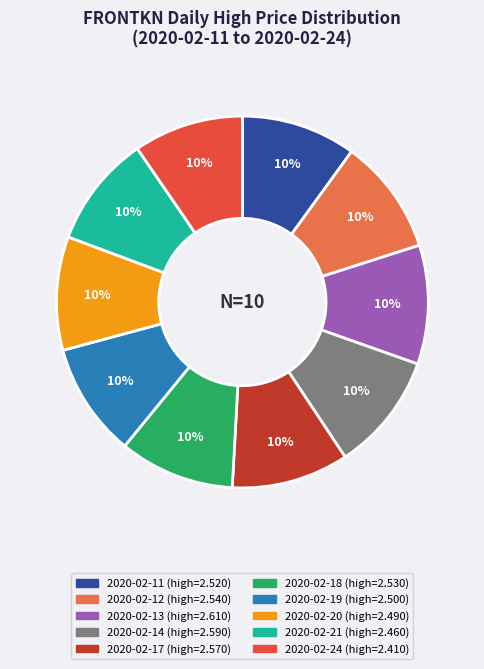

To the nearest percent, what portion does 2020-02-20 represent?

10%